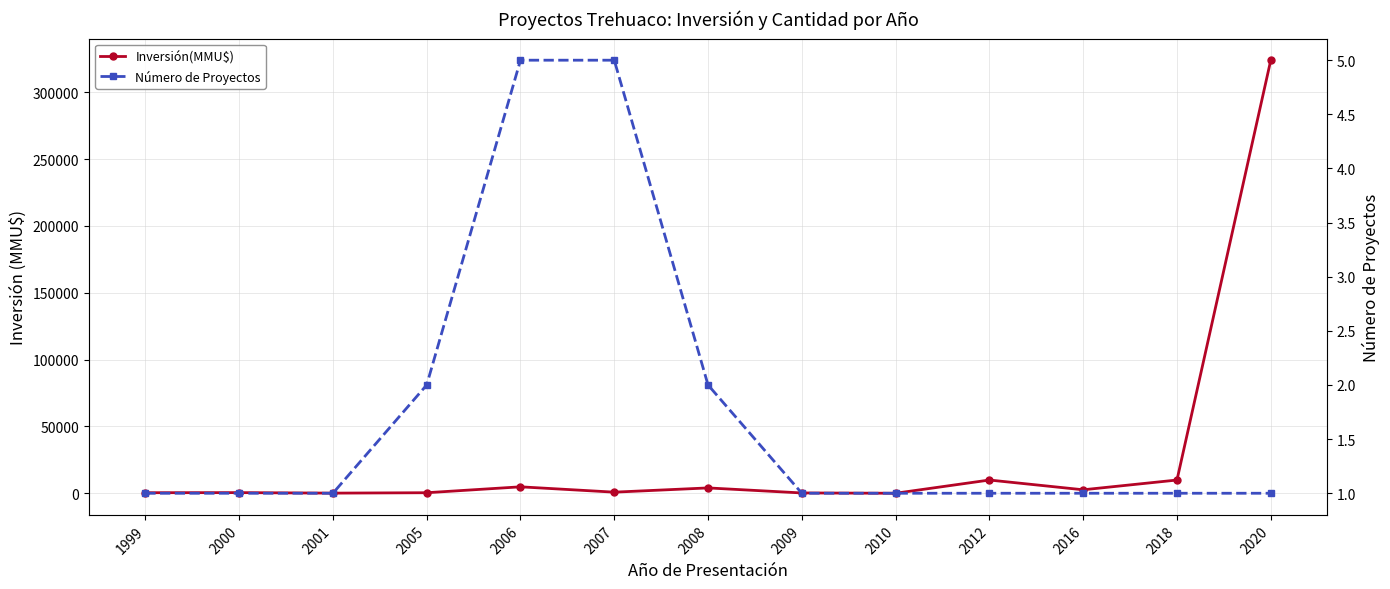

What is the difference between the Inversión(MMU$) values at 2006 and 2010?

4812